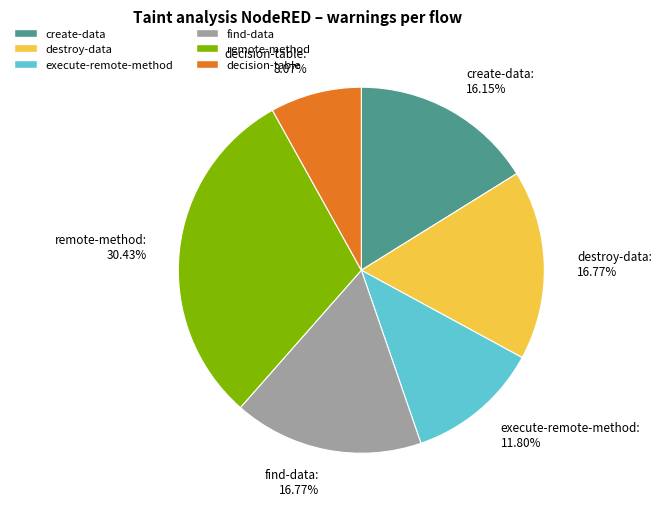

To the nearest percent, what portion does find-data represent?

17%